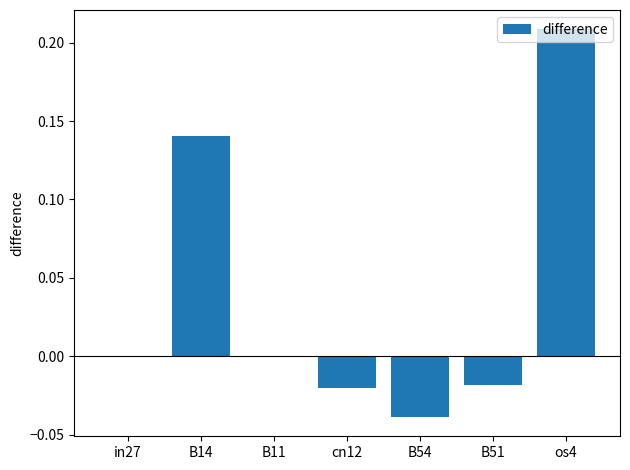

The value at B11 is 0.0. True or false?

True